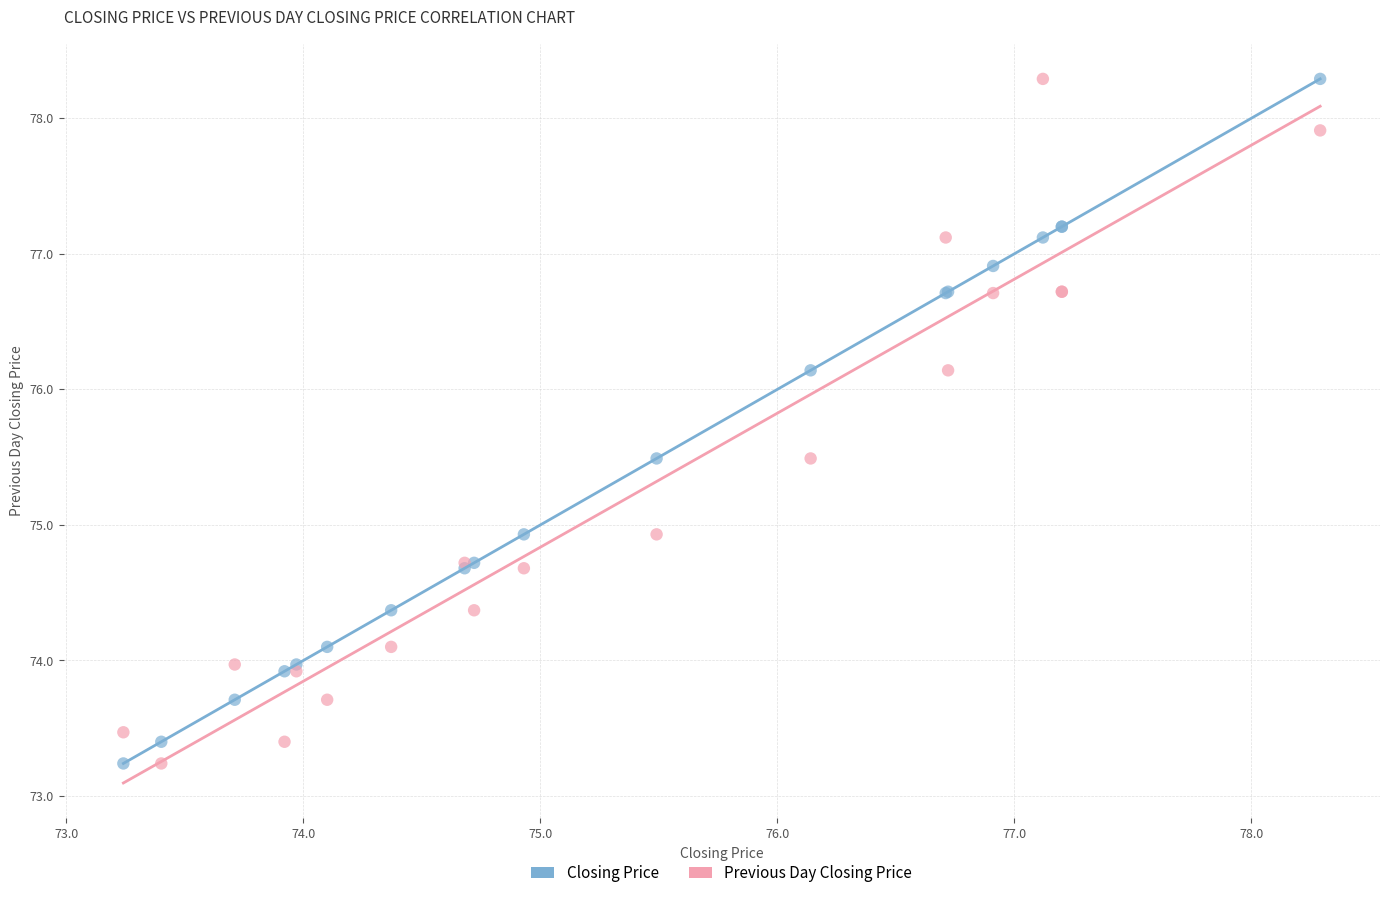

What is the X range (max minus min) for the scatter plot?

5.1